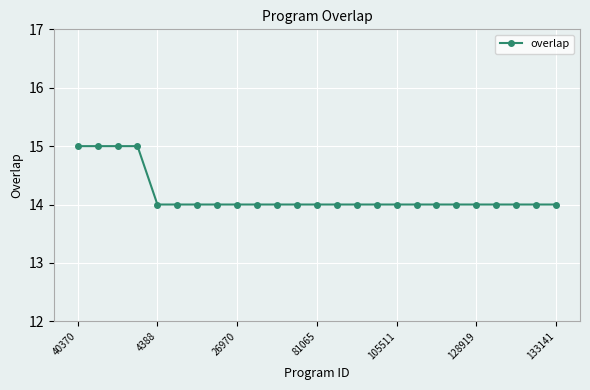

How many series are shown in this chart?

1